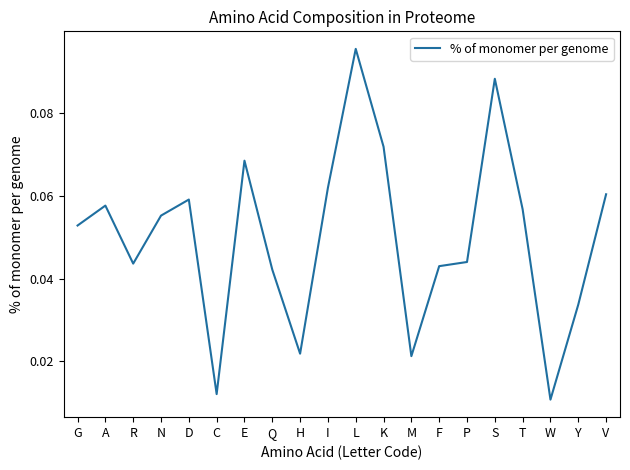

At which category does the chart reach its peak across all series?

L